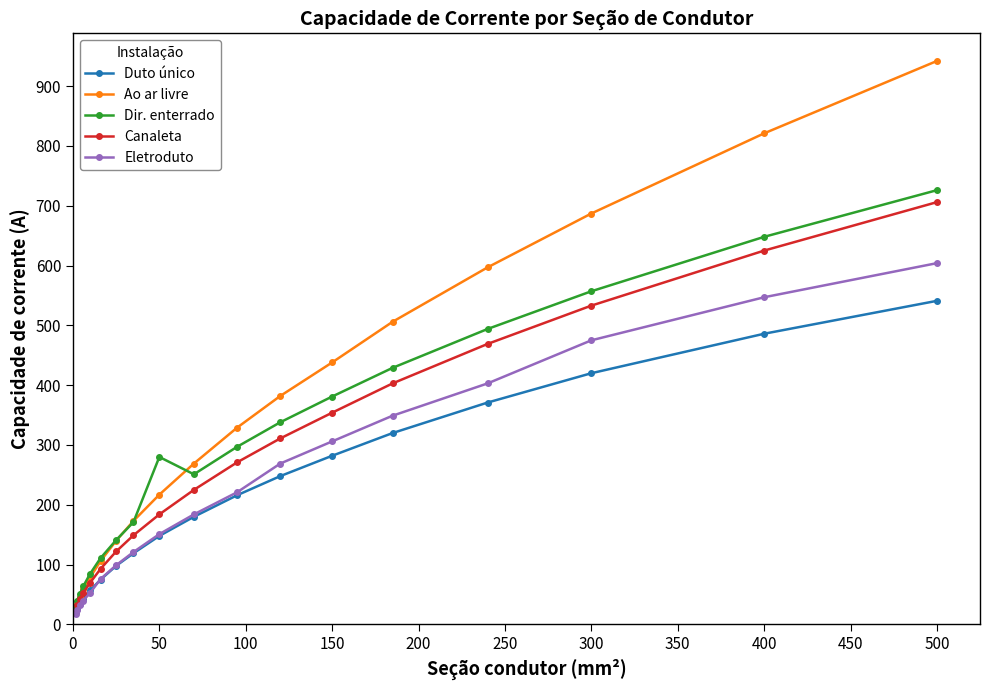

What is the value of the Eletroduto point at the 3rd from the left?

32